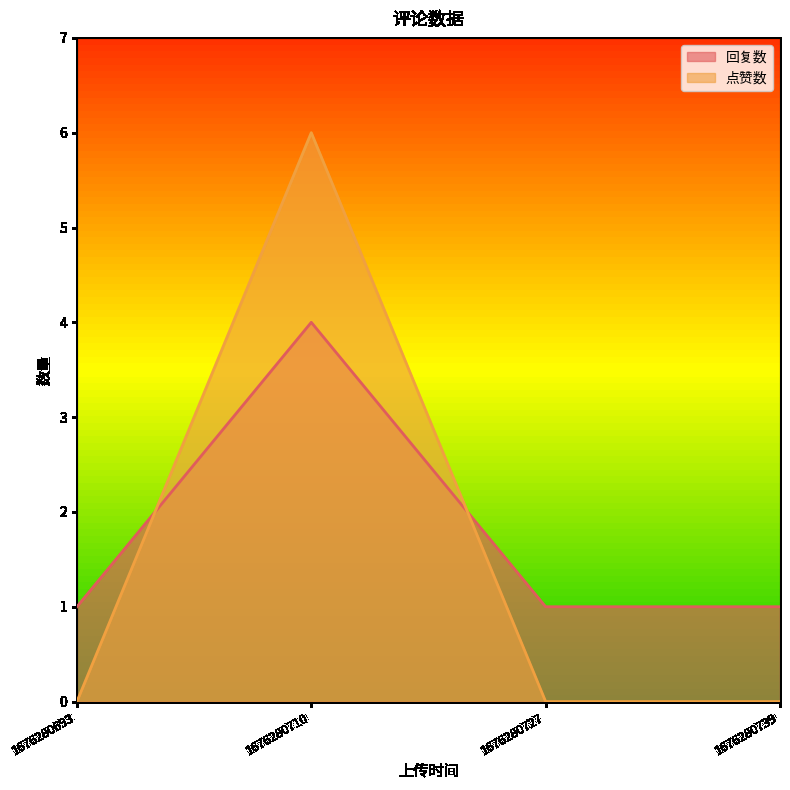

What is the difference between the maximum and minimum values in the 点赞数 series?

6